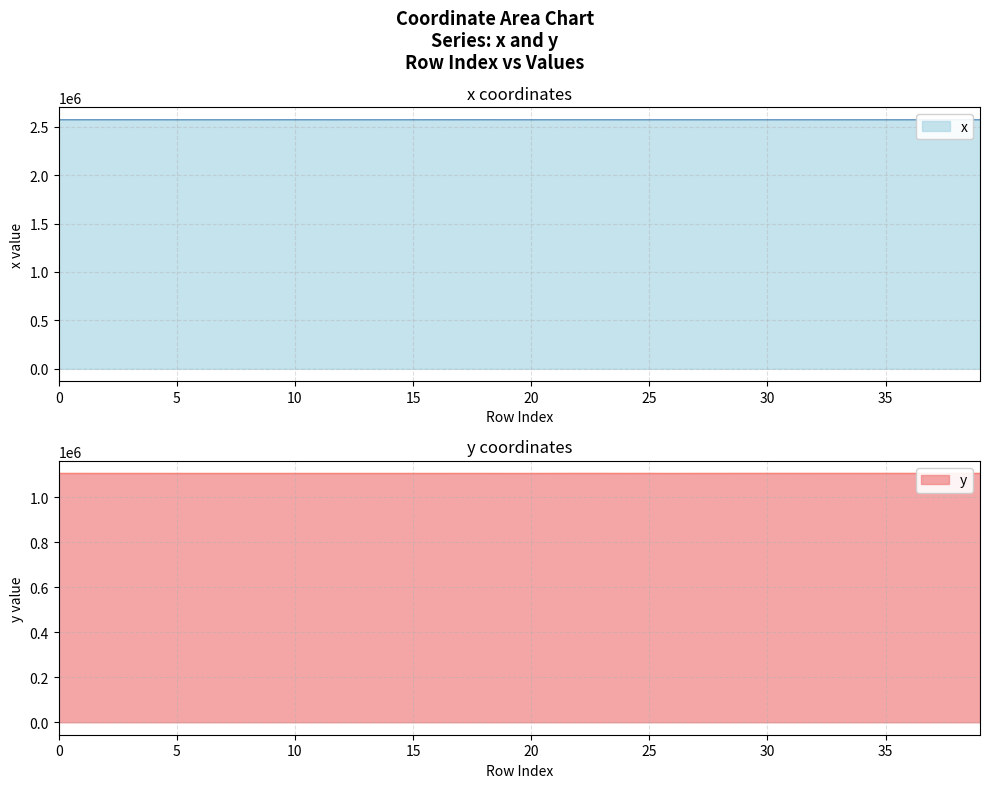

What are all the series names shown in the legend?

x, y